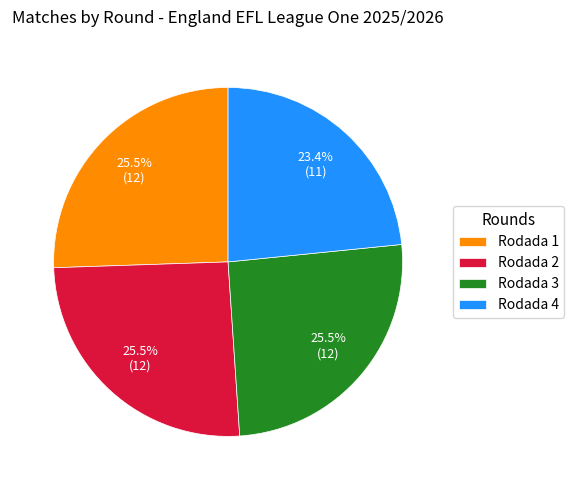

Combined, do Rodada 2 and Rodada 4 account for over 50%?

No